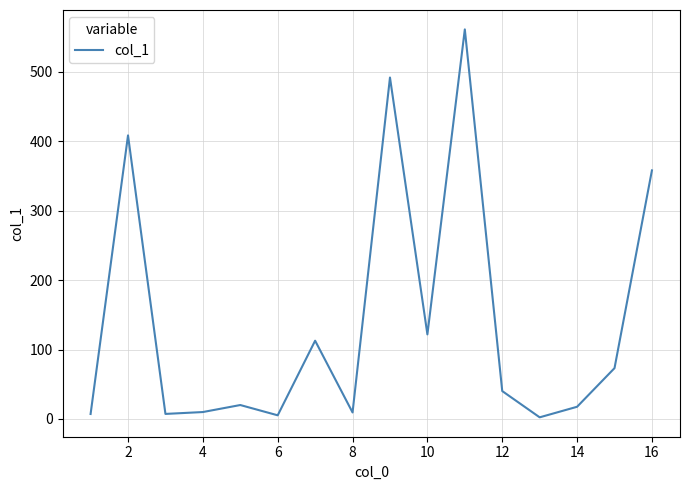

What is the maximum value shown in the chart?

560.9